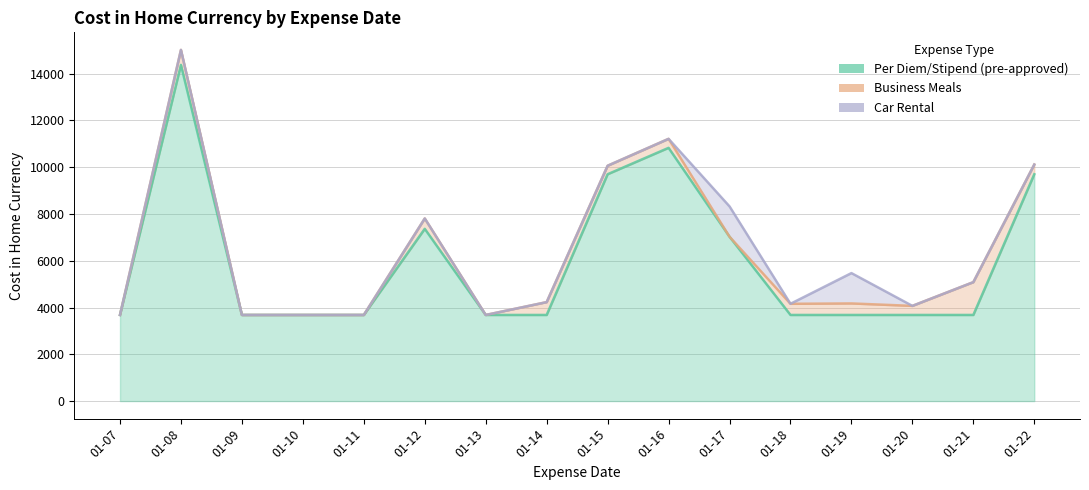

At which label does Per Diem/Stipend (pre-approved) reach its peak?

2012-01-08